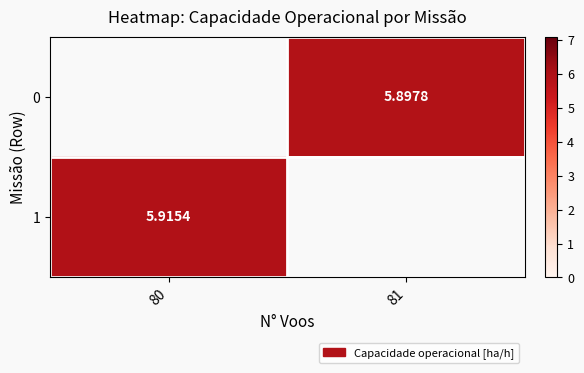

At which label is 1 closest to 5?

80